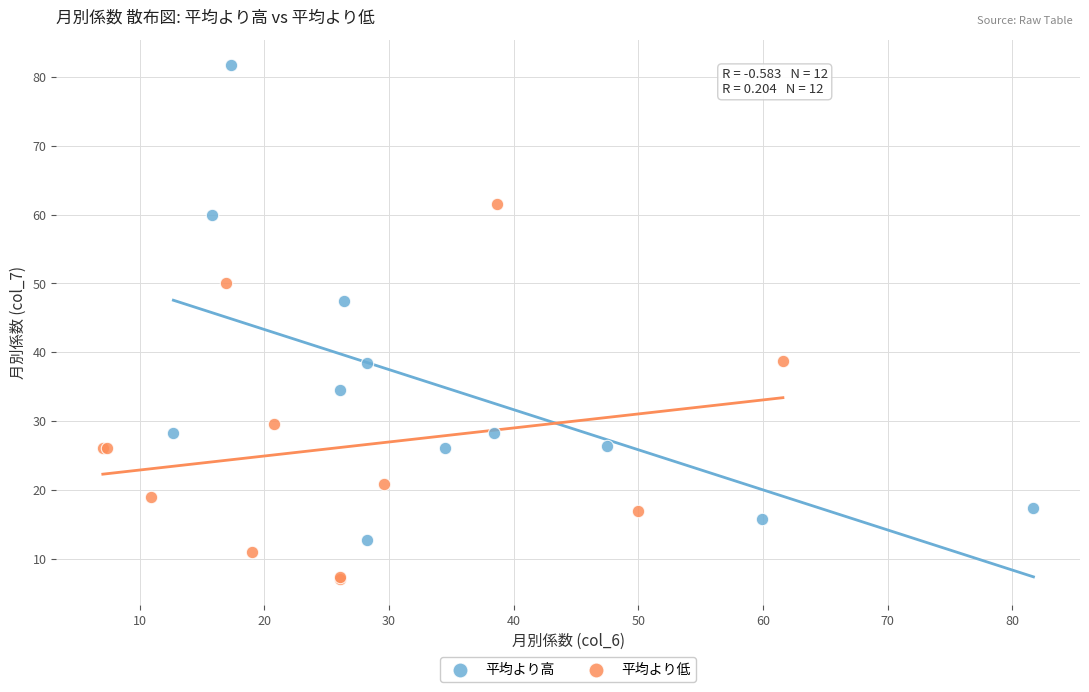

What are all the series names shown in the legend?

平均より高, 平均より低